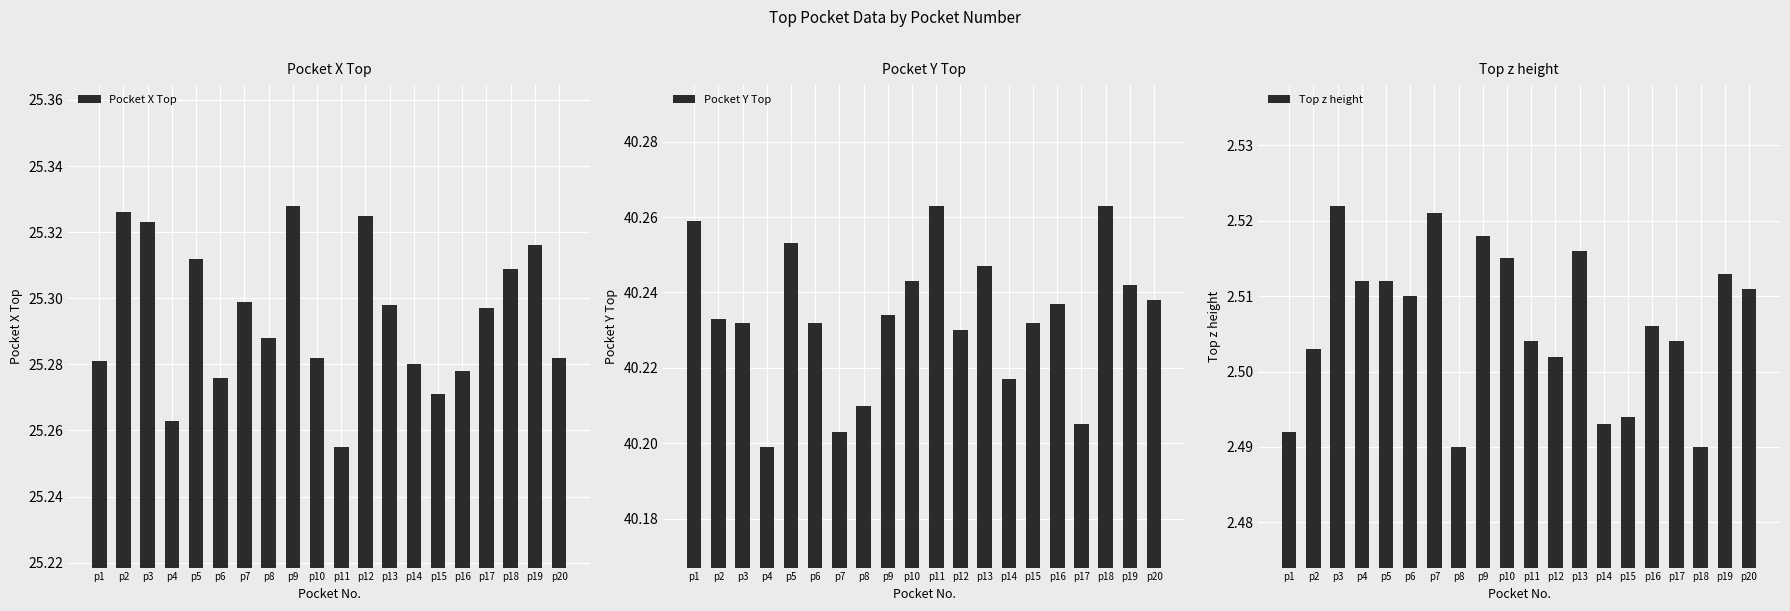

At which category is the sum across all series the highest?

p9